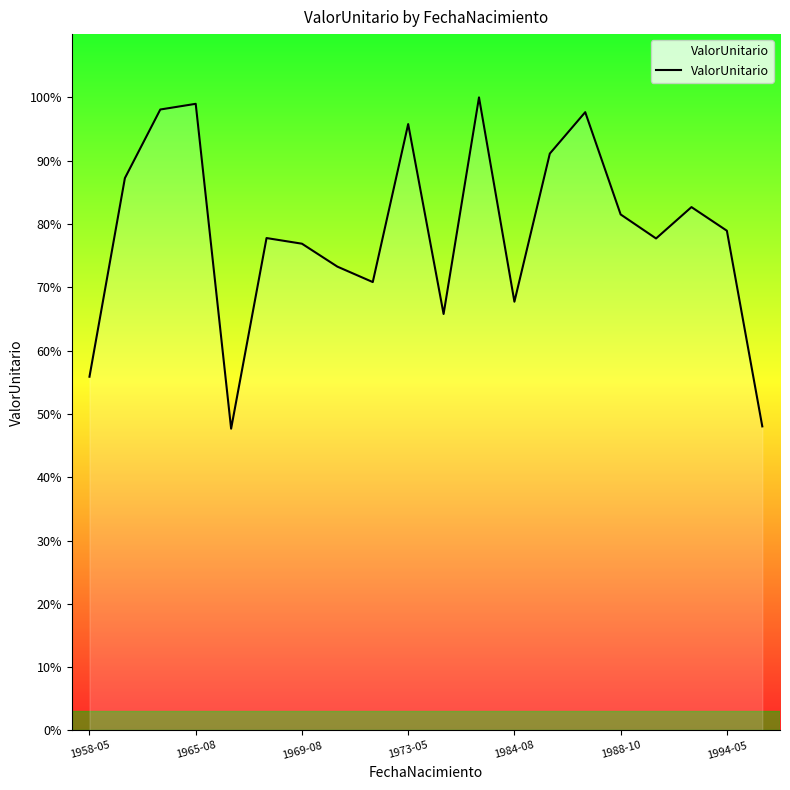

Which category has the highest value across all series?

11